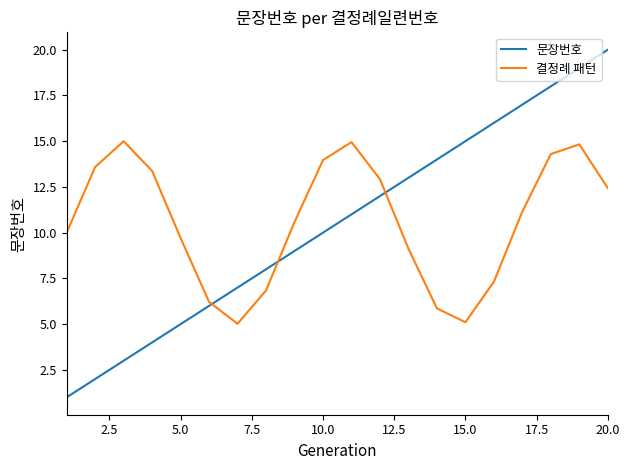

What is the difference between the maximum and second lowest values in the 결정례 패턴 series?

9.9